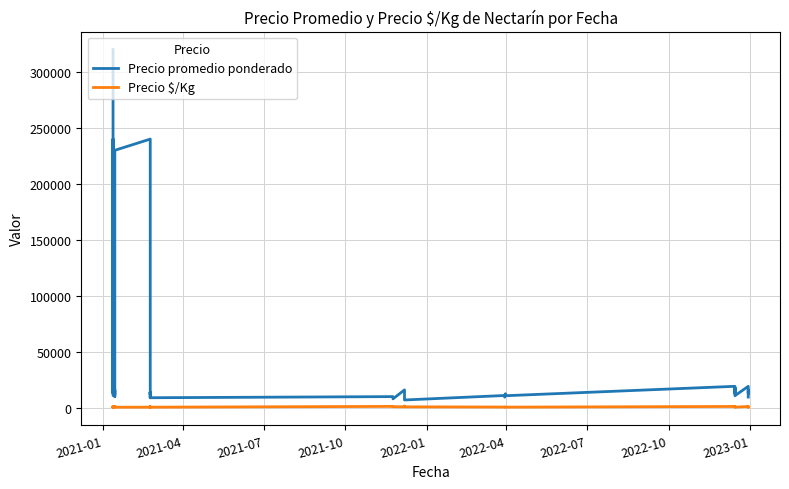

What is the average value of the Precio promedio ponderado series?

46742